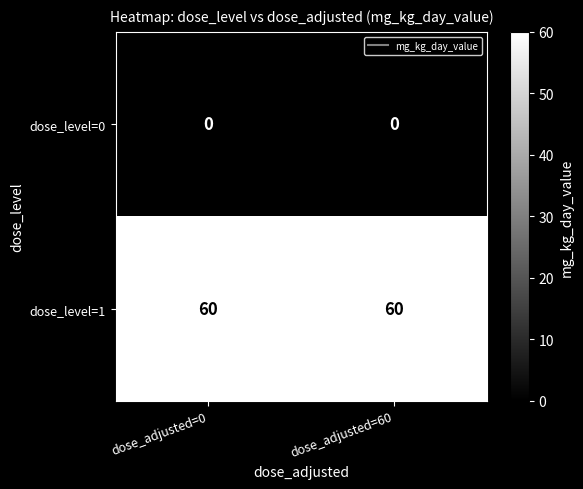

Rank the series at dose_adjusted=0 from highest to lowest value.

dose_level=1, dose_level=0